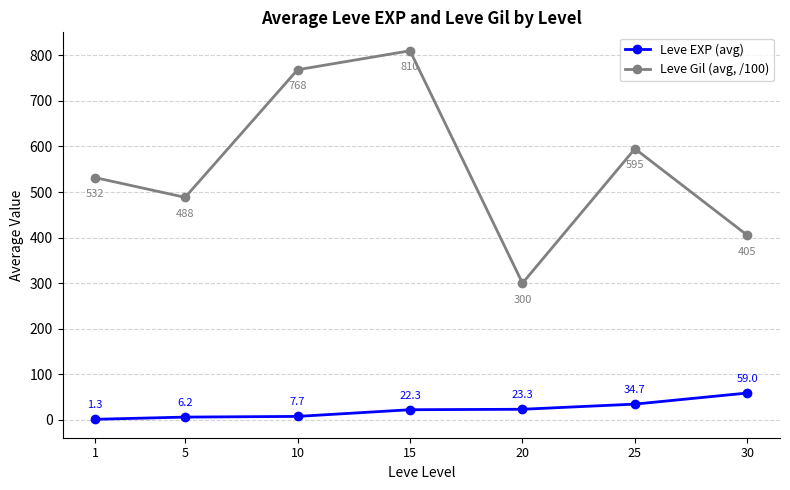

What is the minimum value shown in the chart?

1.3